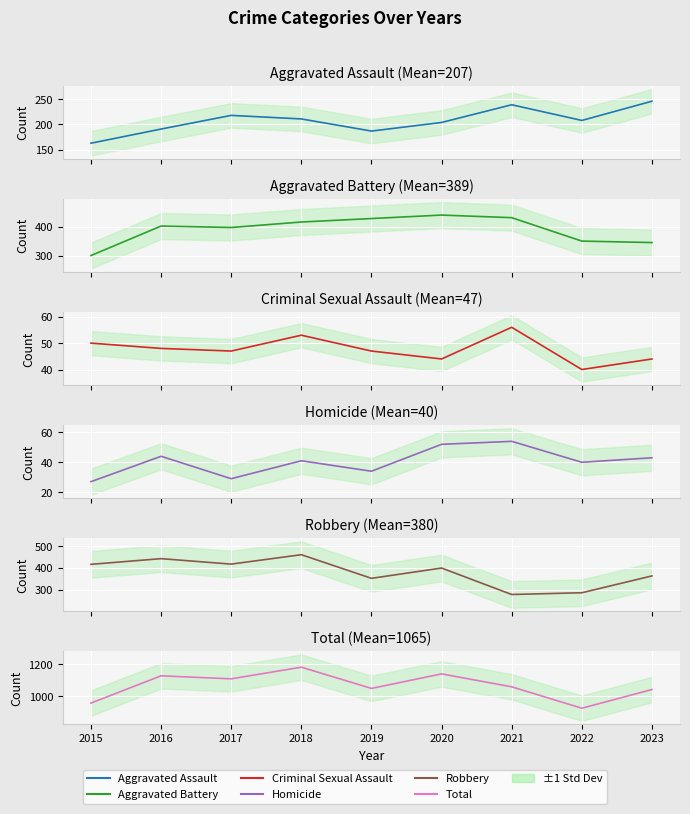

The value of Aggravated Assault at 2021 is 239. True or false?

True